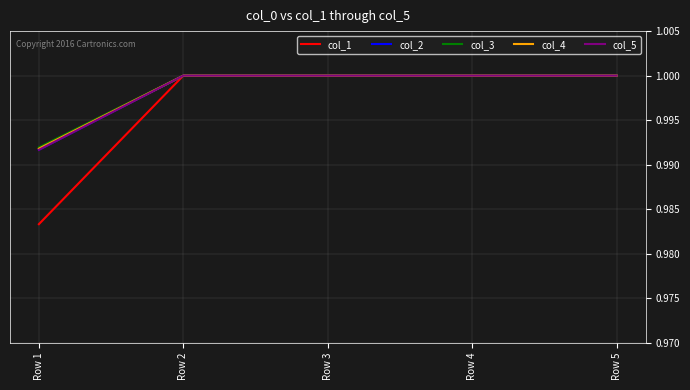

True or false: col_1 and col_2 cross at least once.

False